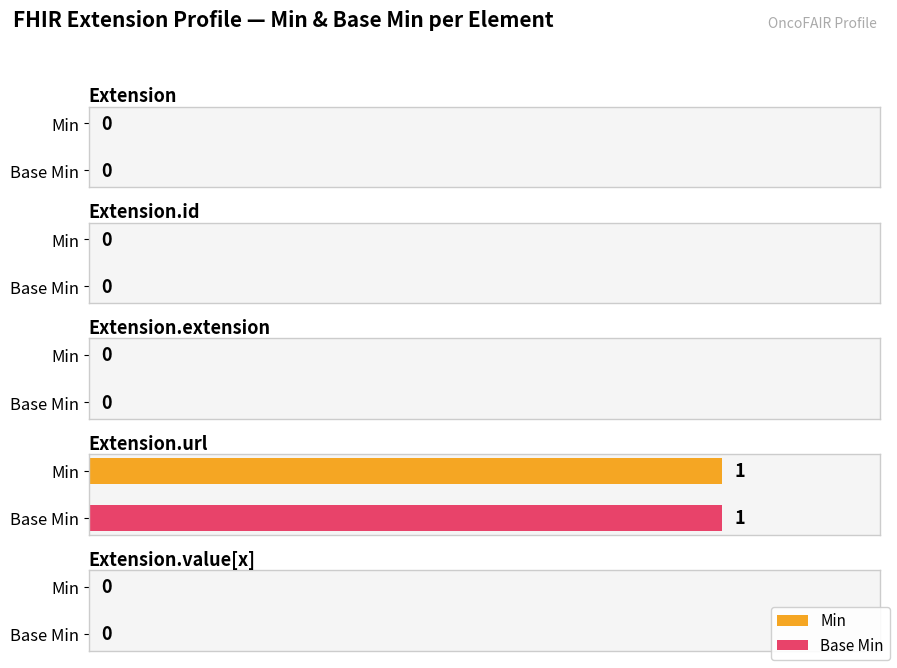

How many distinct data groups are displayed?

2